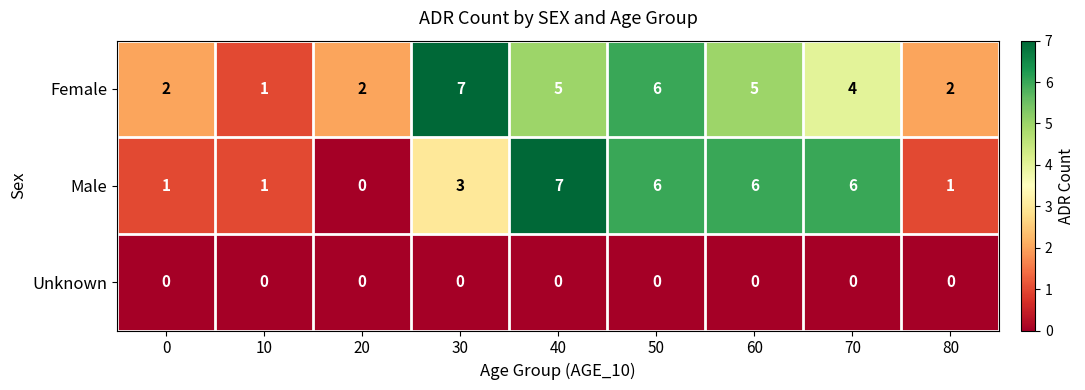

Which series has the widest spread of values?

Male